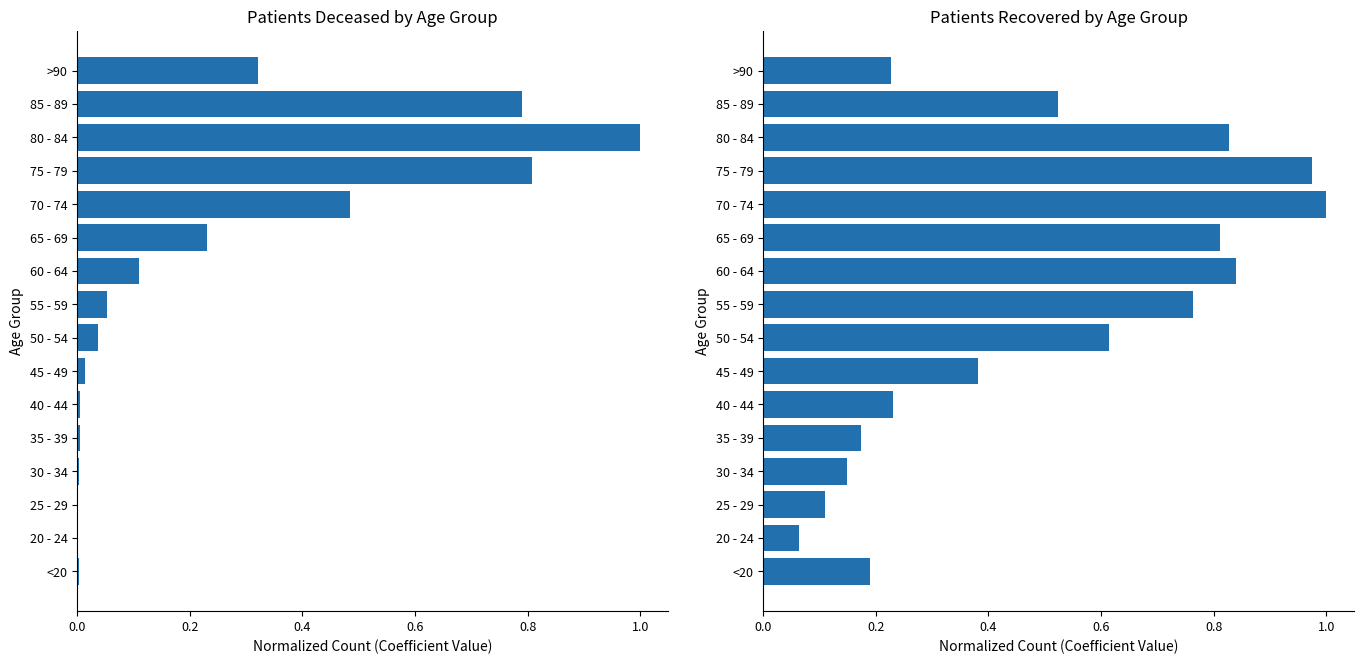

What is the difference between the highest and lowest values at 85 - 89?

0.3